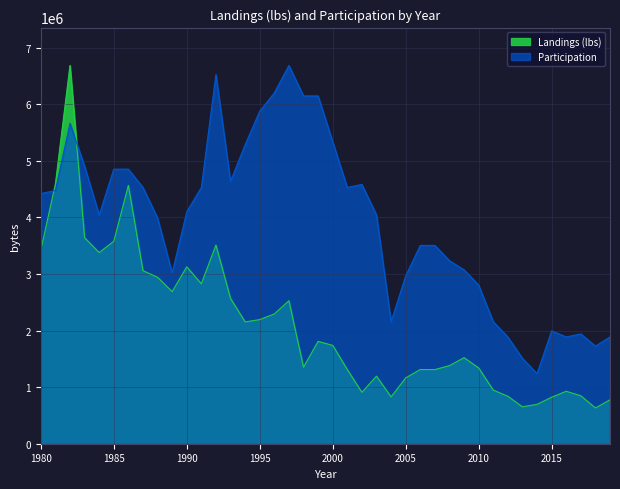

What is the sum of the Participation values at 1982 and 2004?

7818249.7